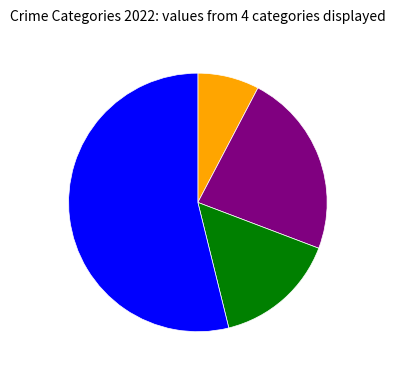

Is there a majority slice in this chart?

Yes